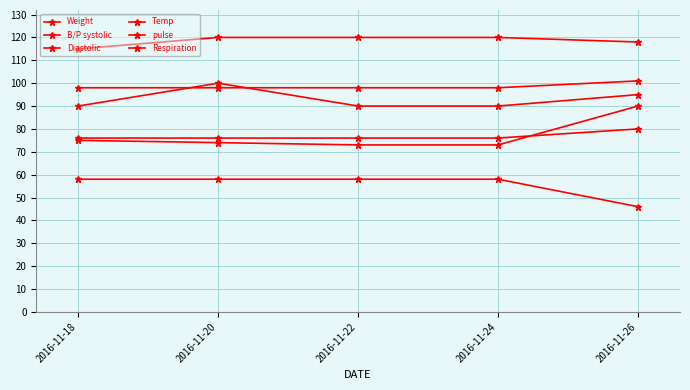

How many series are shown in this chart?

6